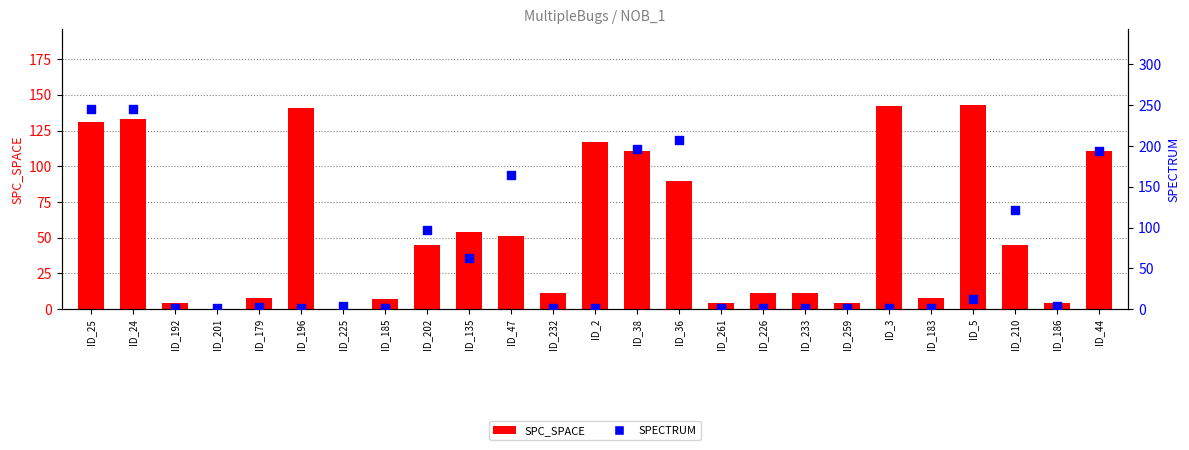

Which series reaches the maximum Y coordinate?

SPECTRUM